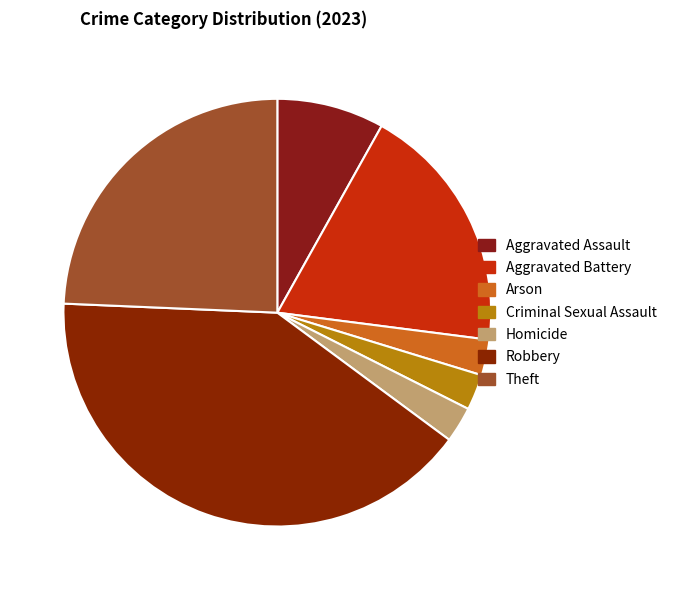

Combined, do Theft and Homicide account for over 50%?

No